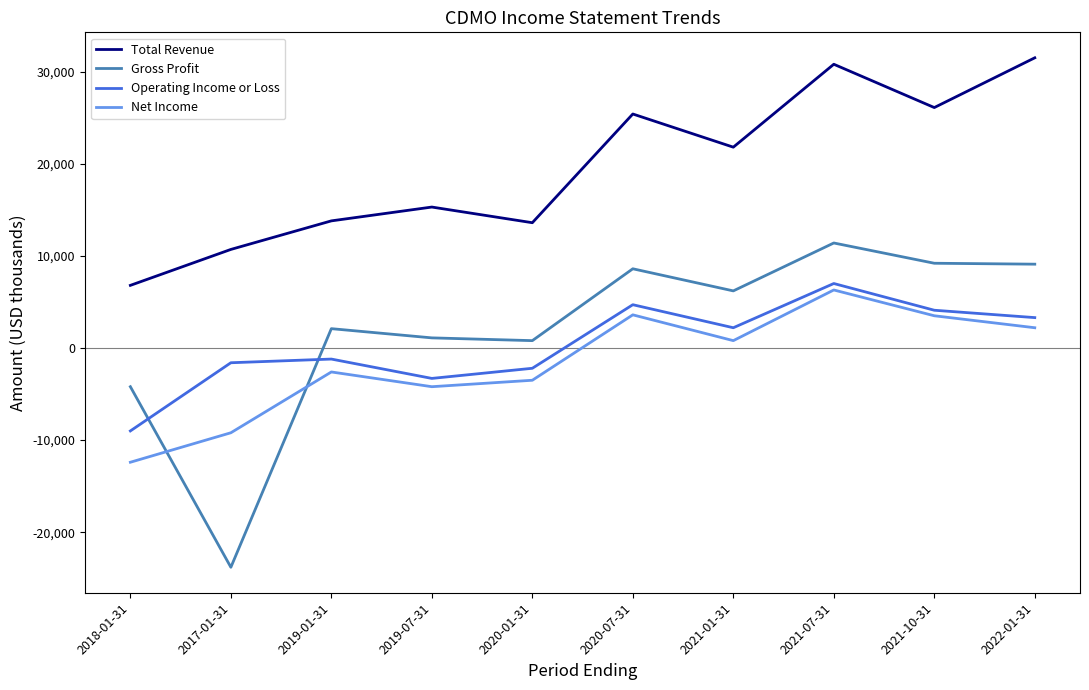

How many lines are shown in the chart?

4